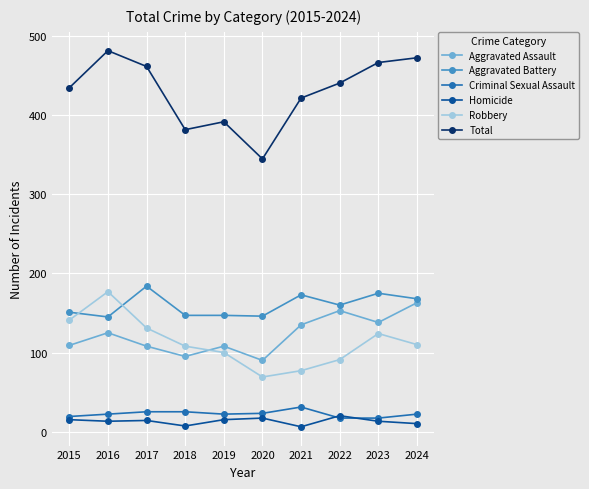

Where is Aggravated Assault nearest to the value 126?

2016